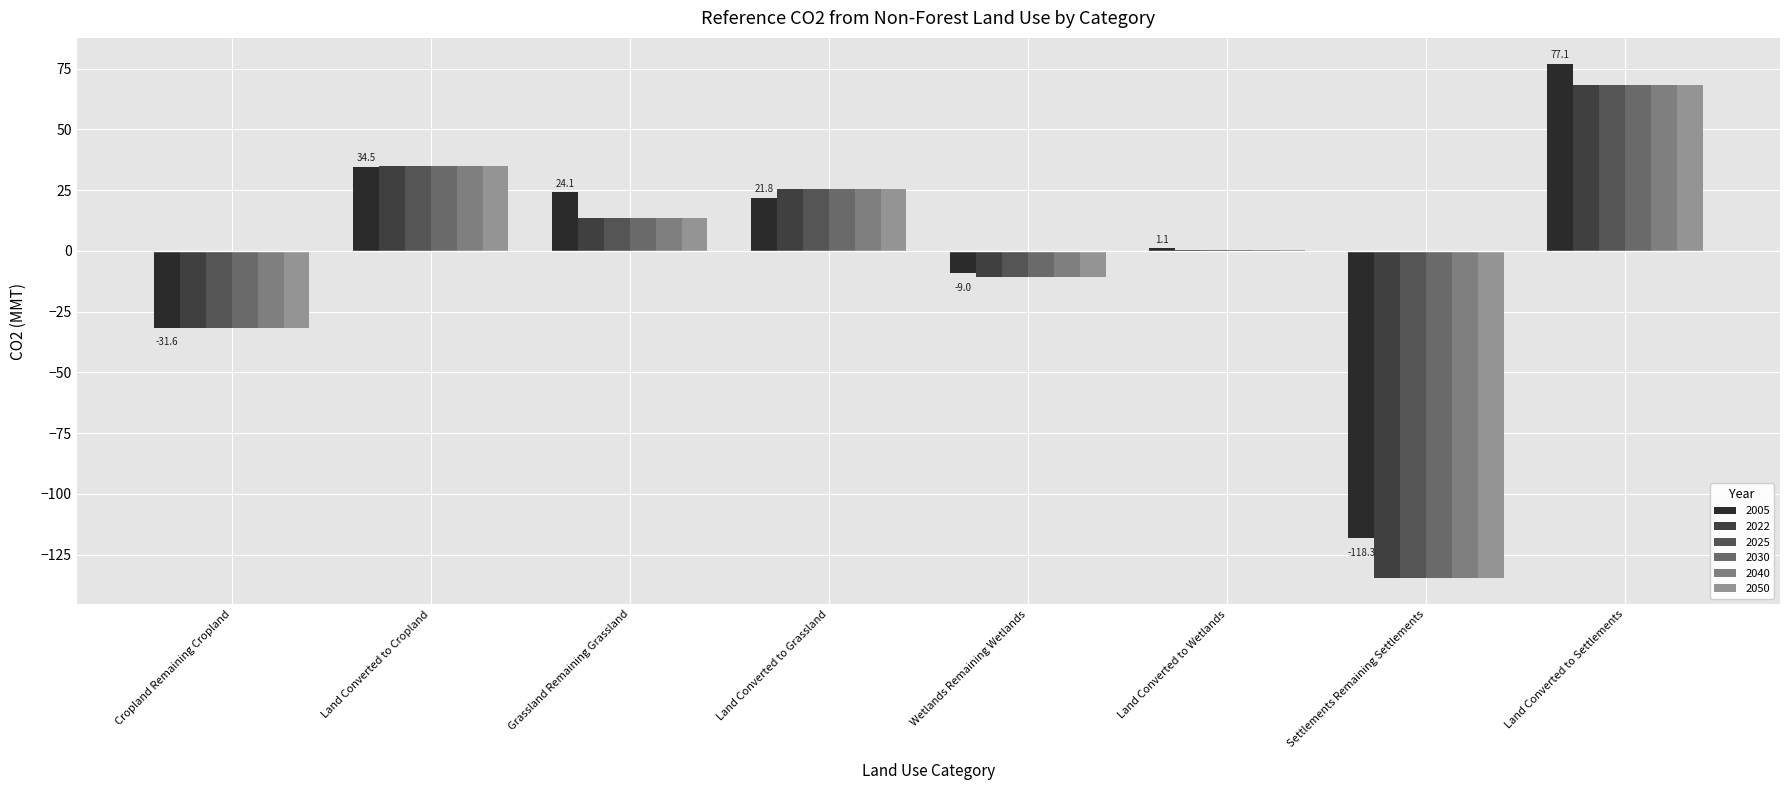

How many data points in 2050 are above 13?

4